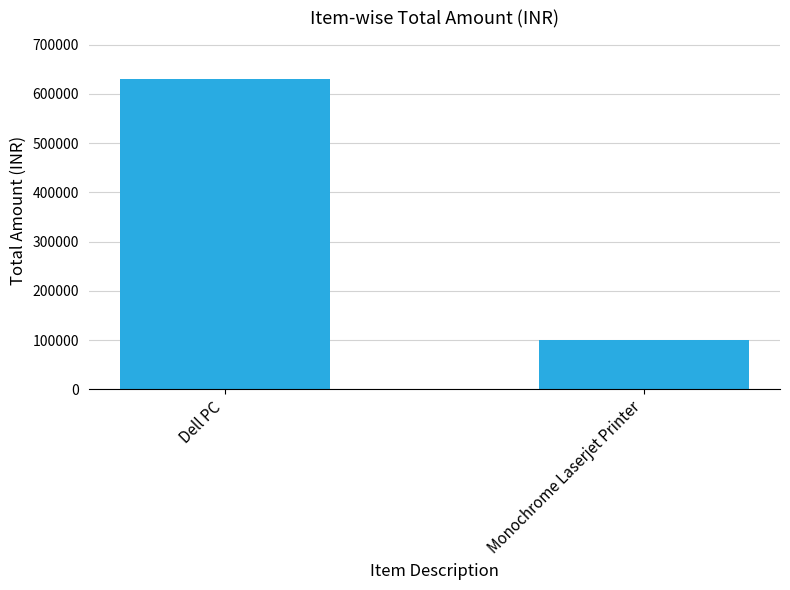

The chart shows a value of 99990 at Monochrome Laserjet Printer. True or false?

True